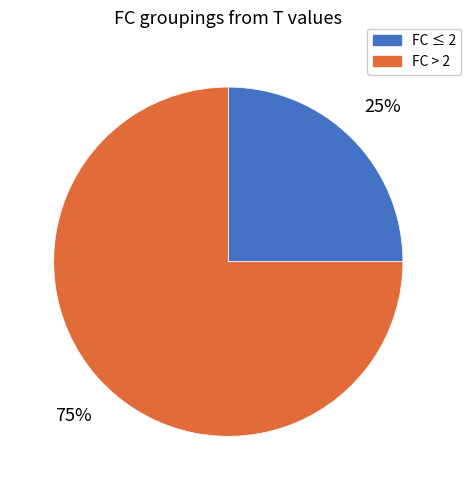

Rank the categories by value from lowest to highest.

FC ≤ 2, FC > 2